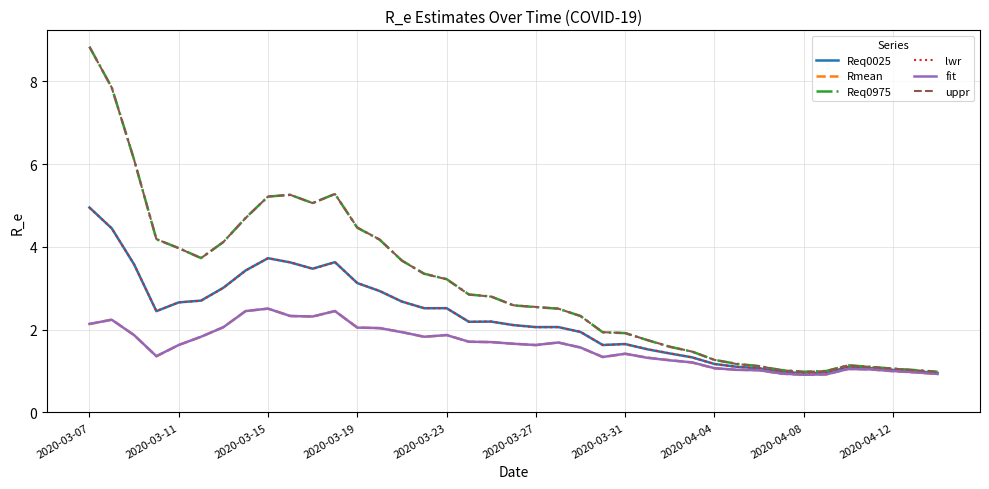

What is the lowest value of the uppr series?

1.0